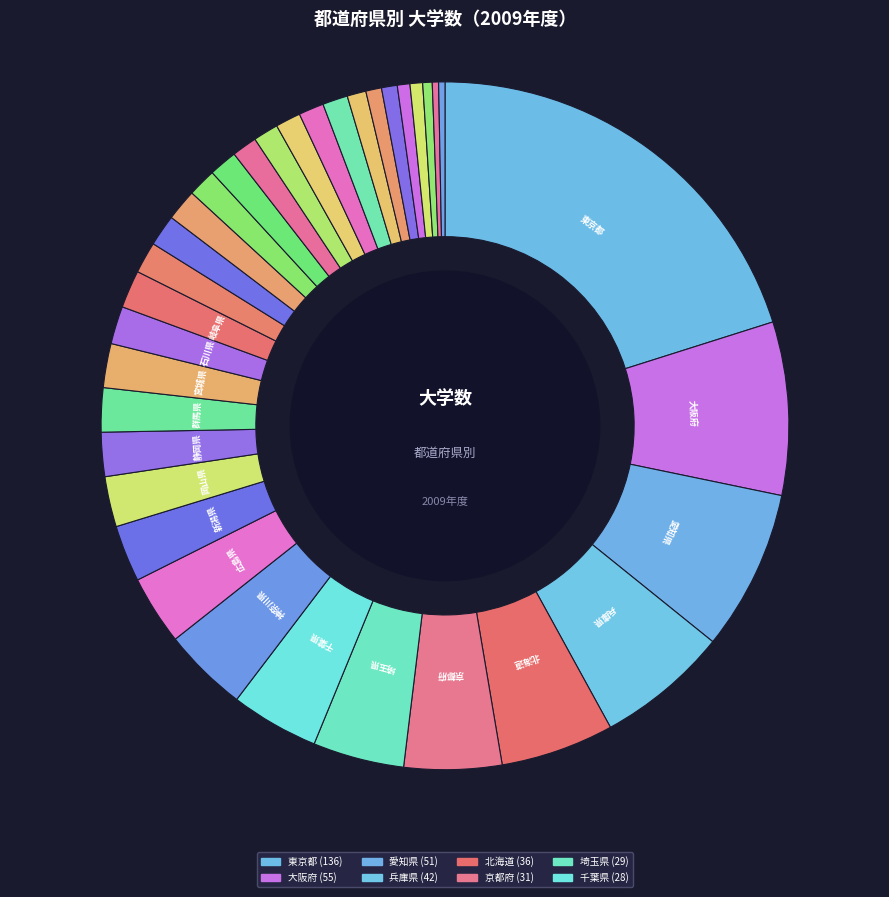

How many slices are in this pie chart?

35